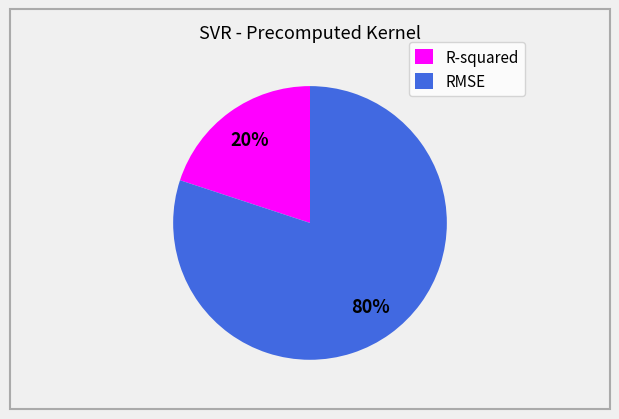

To the nearest percent, what is the average slice percentage?

50%